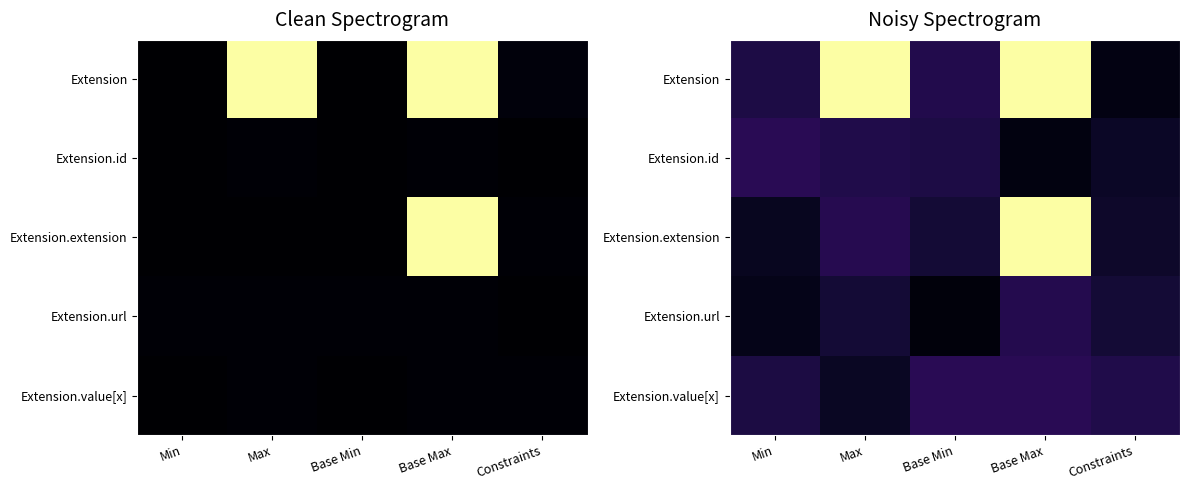

Which has a higher value, Min or Constraints?

Min